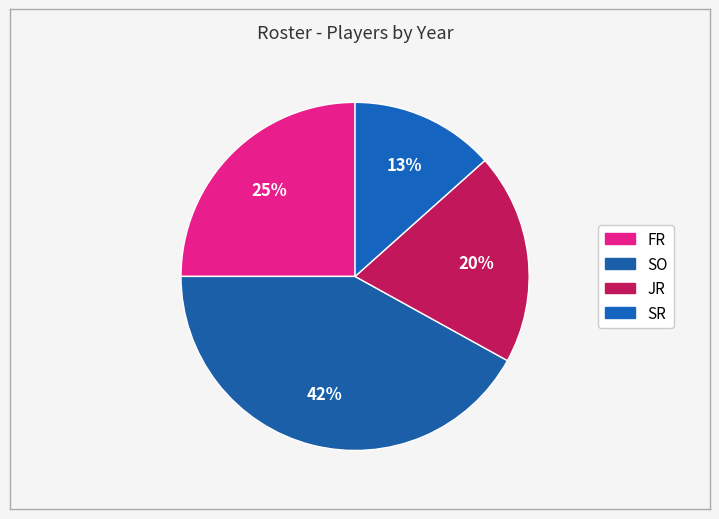

How many segments does this pie chart have?

4